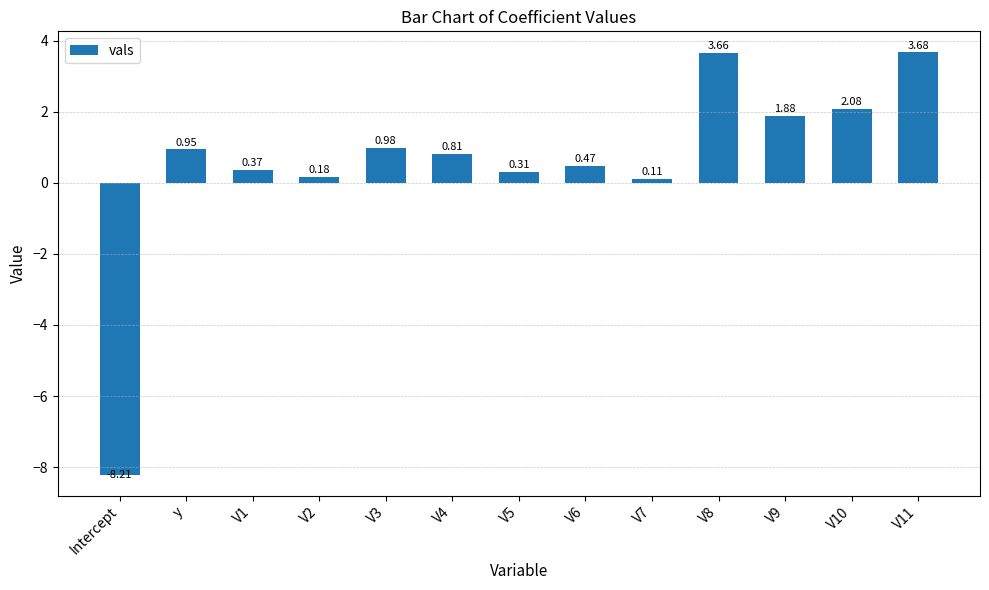

What is the sum of the values at V2 and V10?

2.3